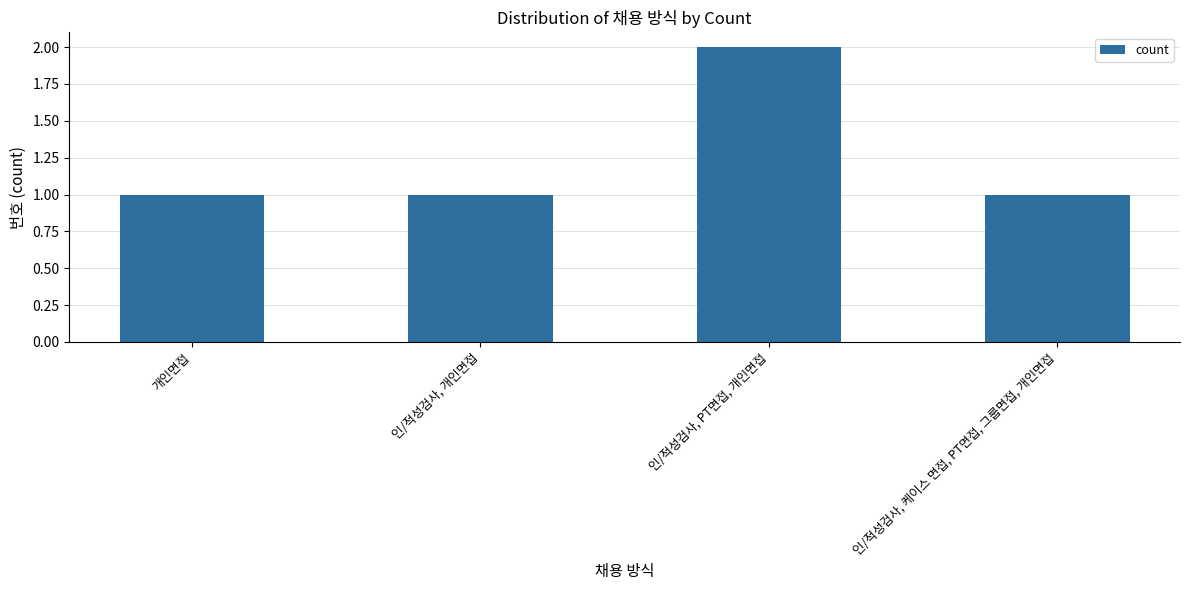

Between 인/적성검사, PT면접, 개인면접 and 인/적성검사, 케이스 면접, PT면접, 그룹면접, 개인면접, which is larger?

인/적성검사, PT면접, 개인면접